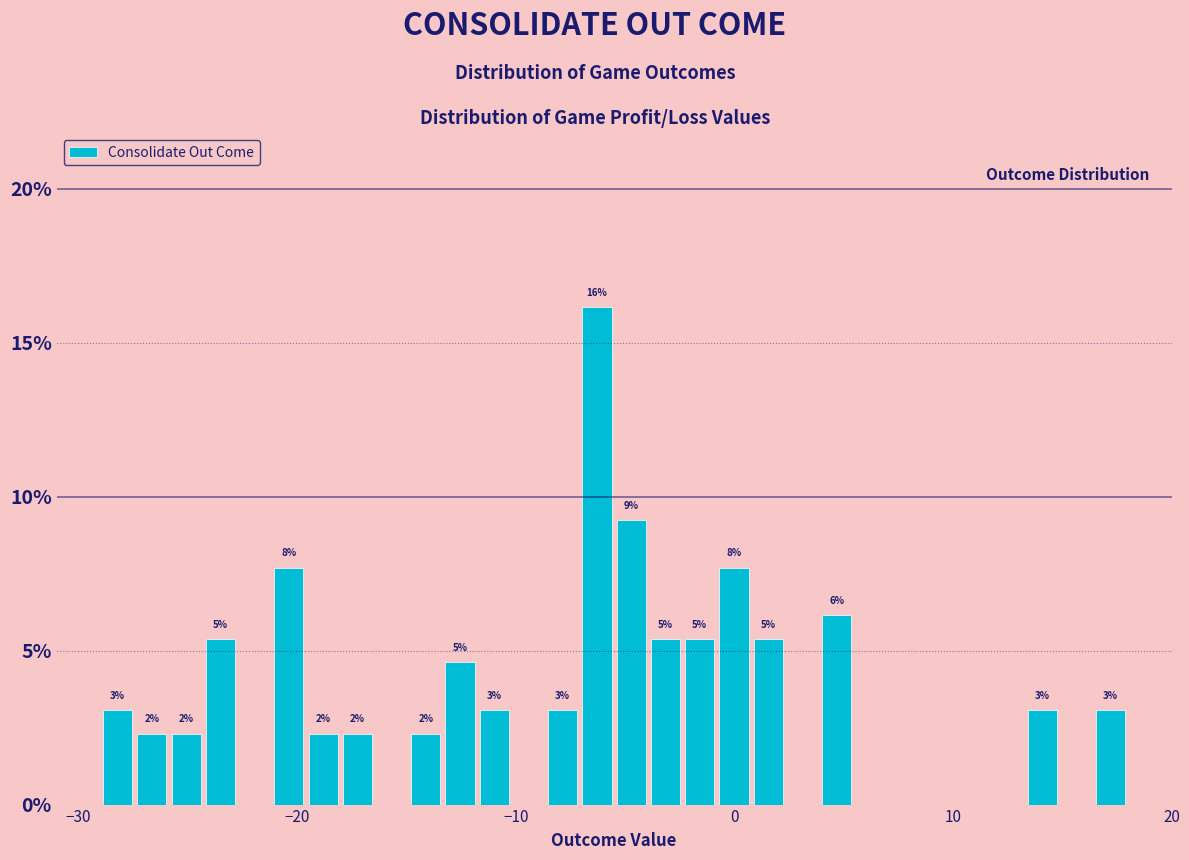

Around what value on the x-axis is the tallest bar? Give the approximate position of its centre, as read against the axis.

-6